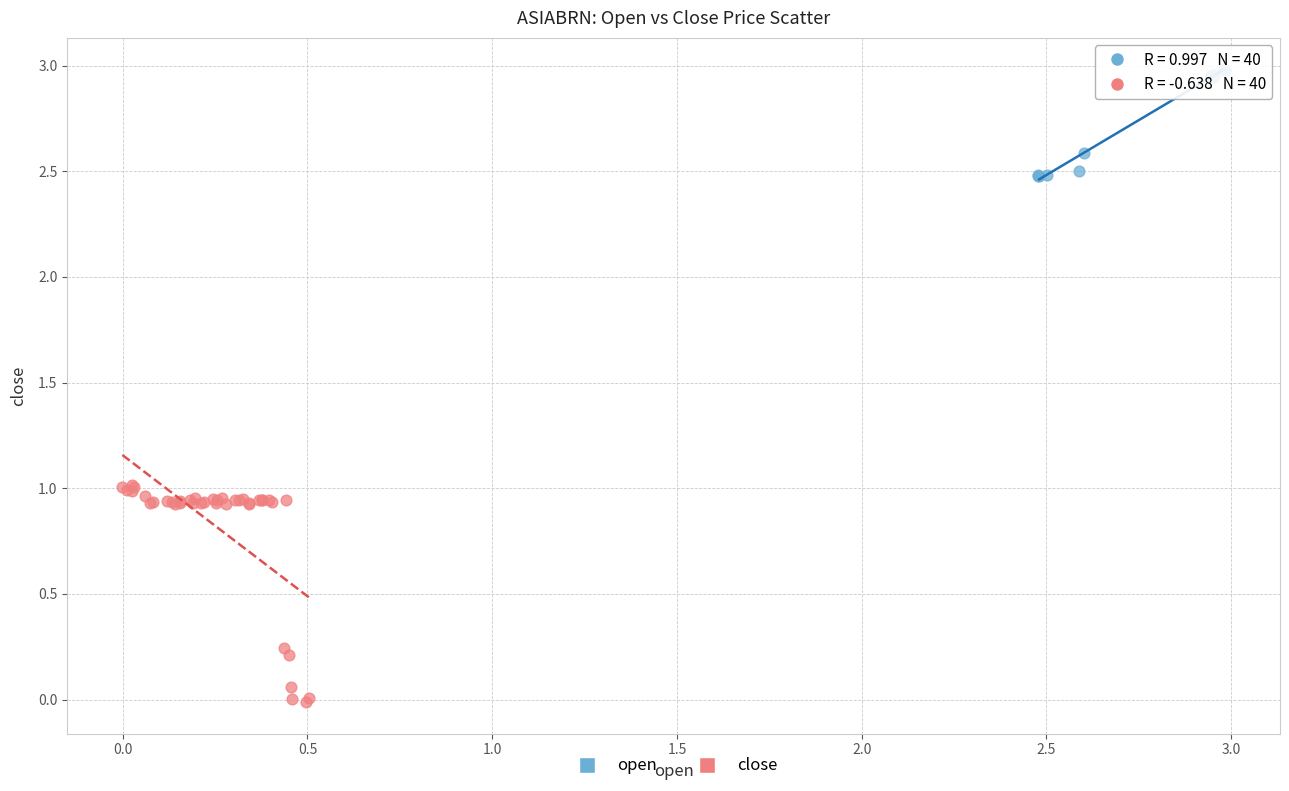

Which series has the widest spread of Y values?

close